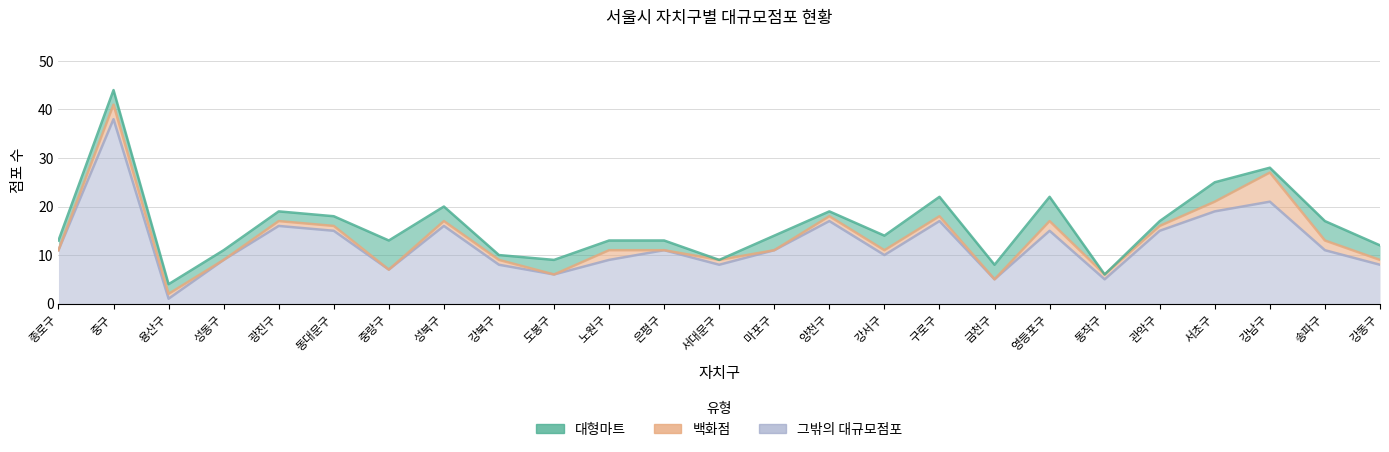

Which series has the largest total across all categories?

그밖의 대규모점포